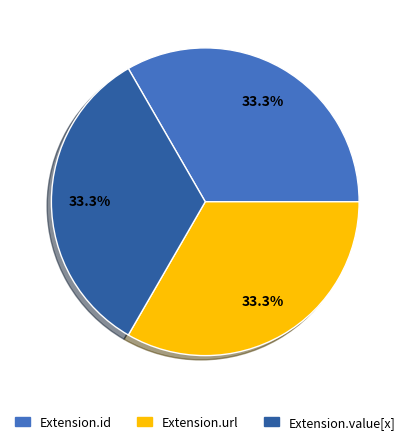

Does any single category account for the majority?

No